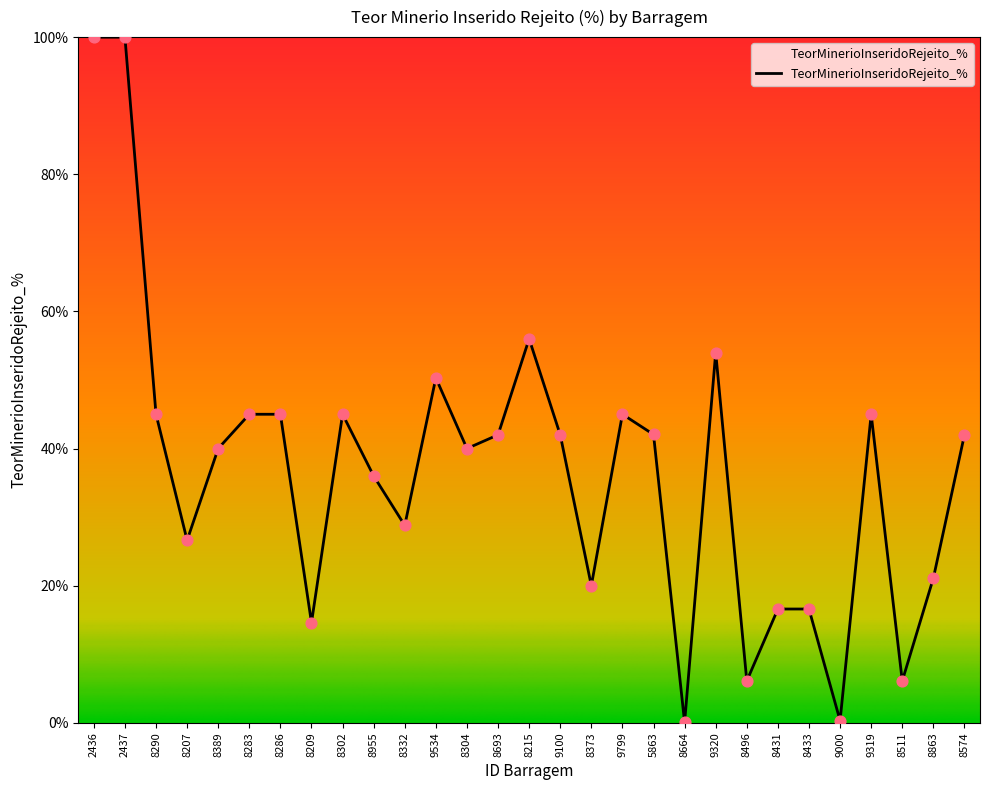

Between 9799 and 8215, which is larger?

8215